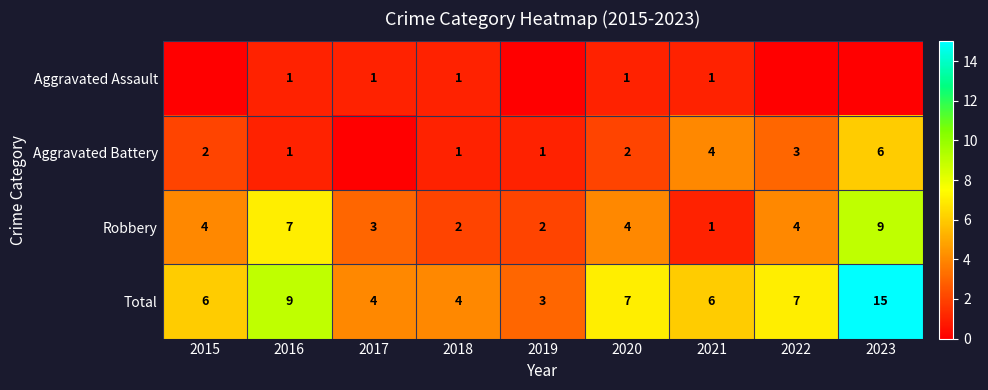

How many Robbery values are between 2 and 4?

6